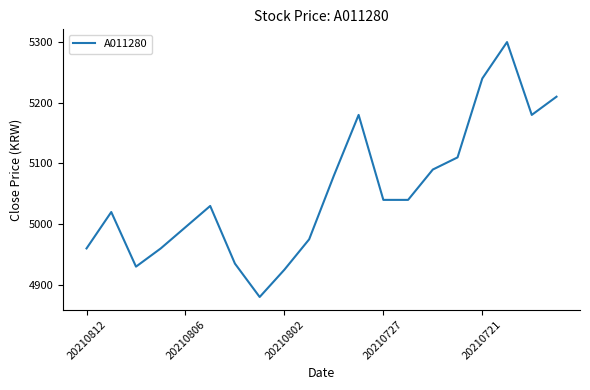

What is the difference between the maximum and minimum values?

420